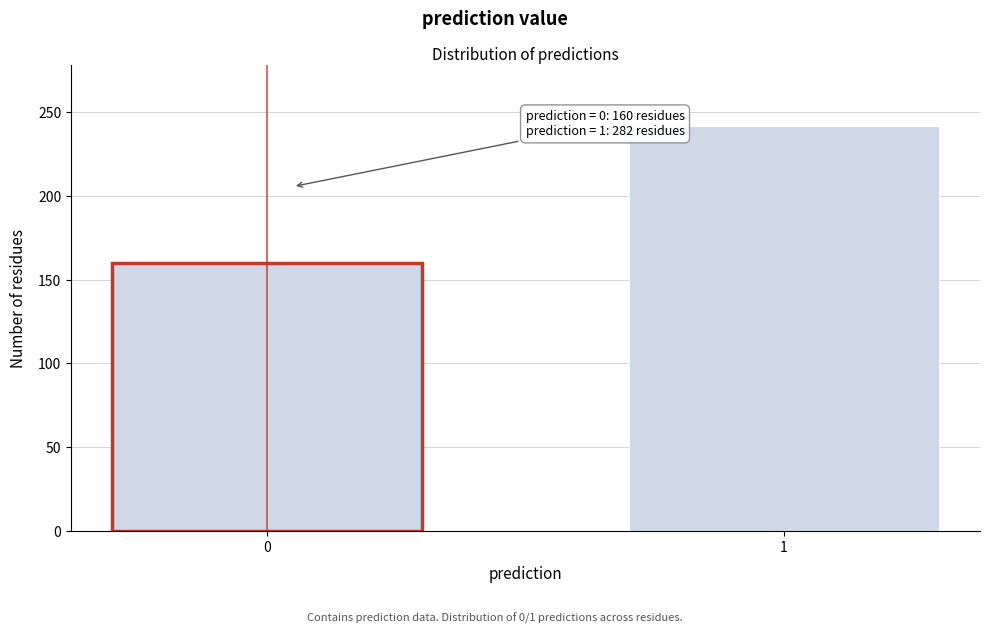

Reading right to left, list all the values displayed in this chart.

1=242	0=160